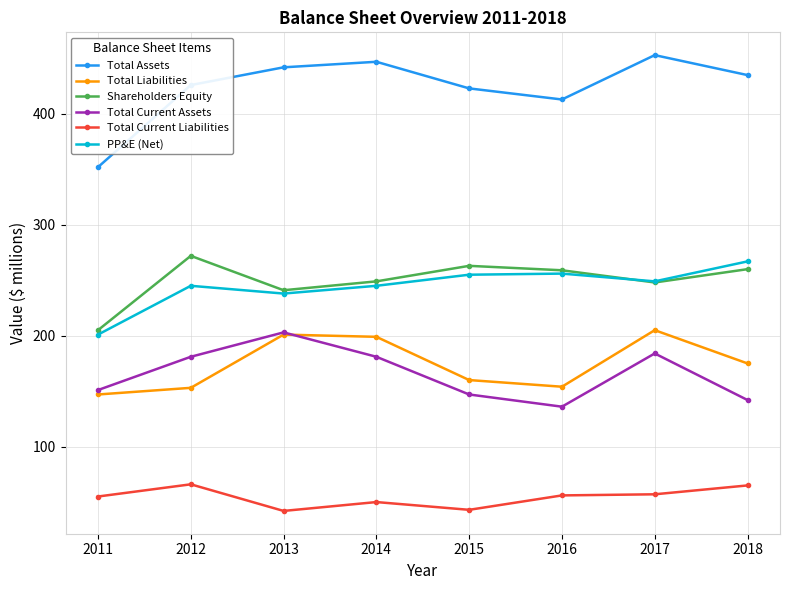

In Total Liabilities, how many points are higher than both neighbors (excluding endpoints)?

2